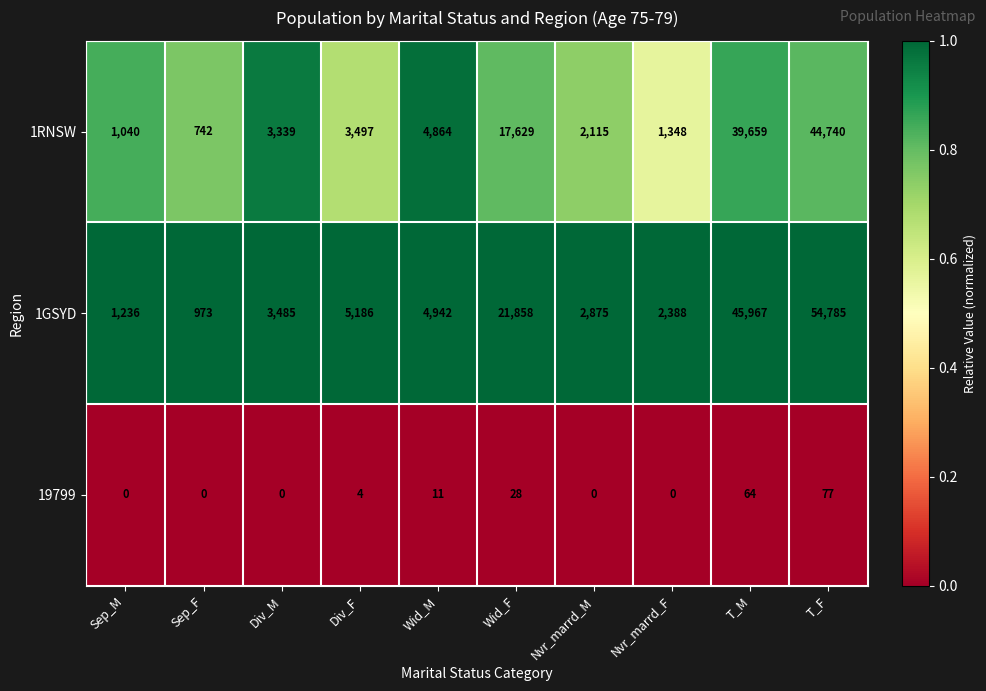

Where is 19799 nearest to the value 38?

Wid_F